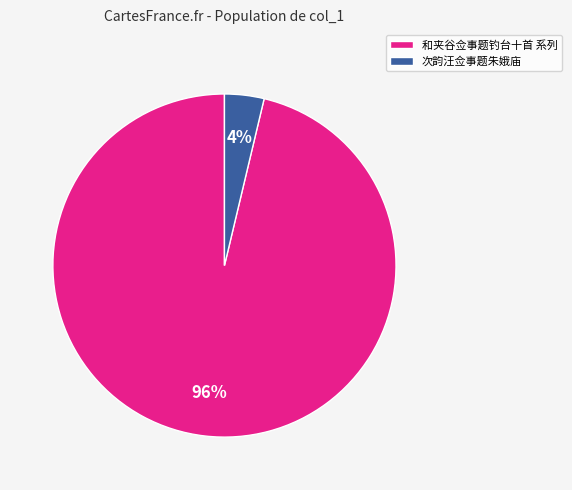

To the nearest percent, what is the average slice percentage?

50%